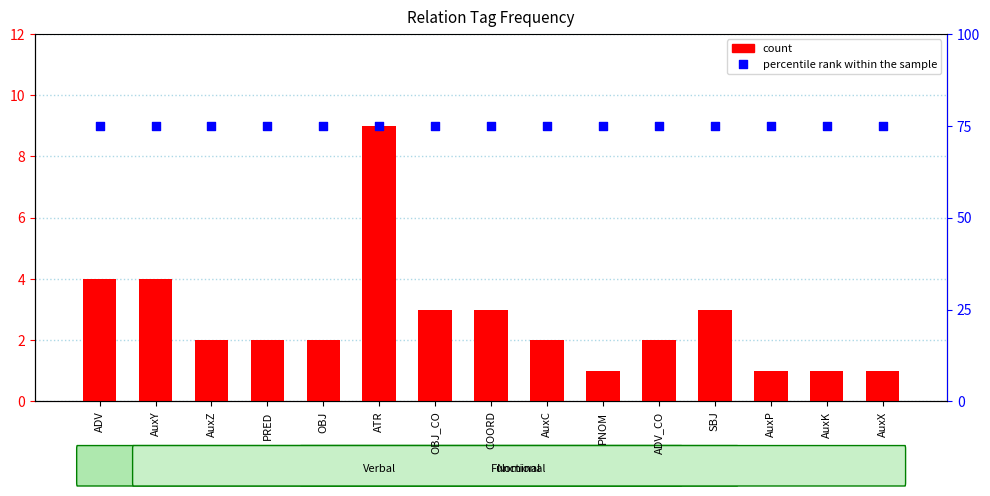

Which series reaches the minimum Y coordinate?

count